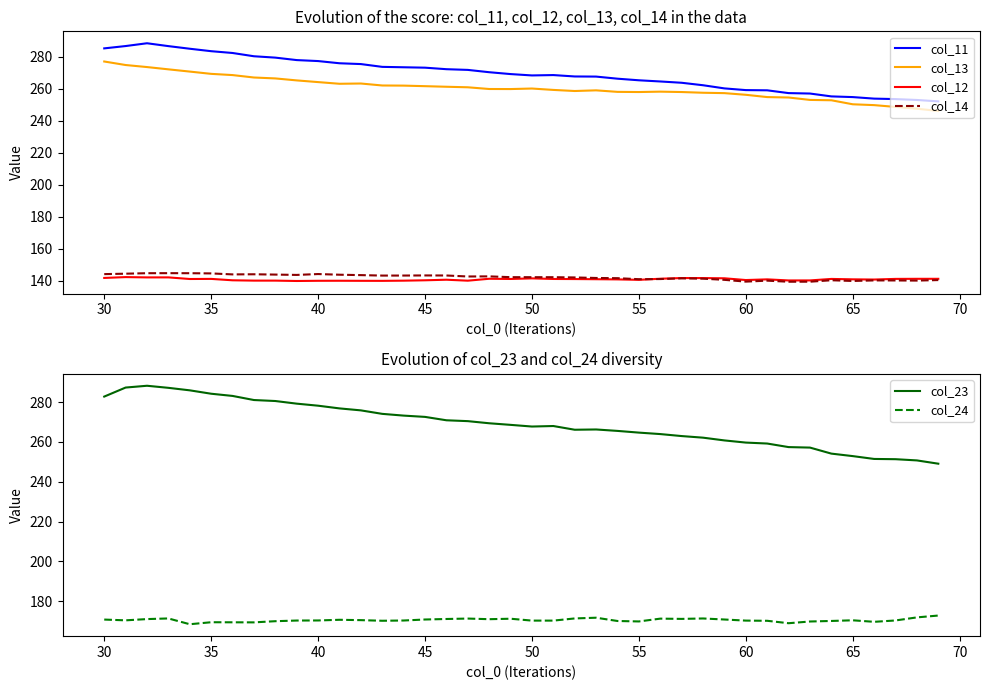

True or false: col_24 has more than 2 points higher than both neighbors.

True